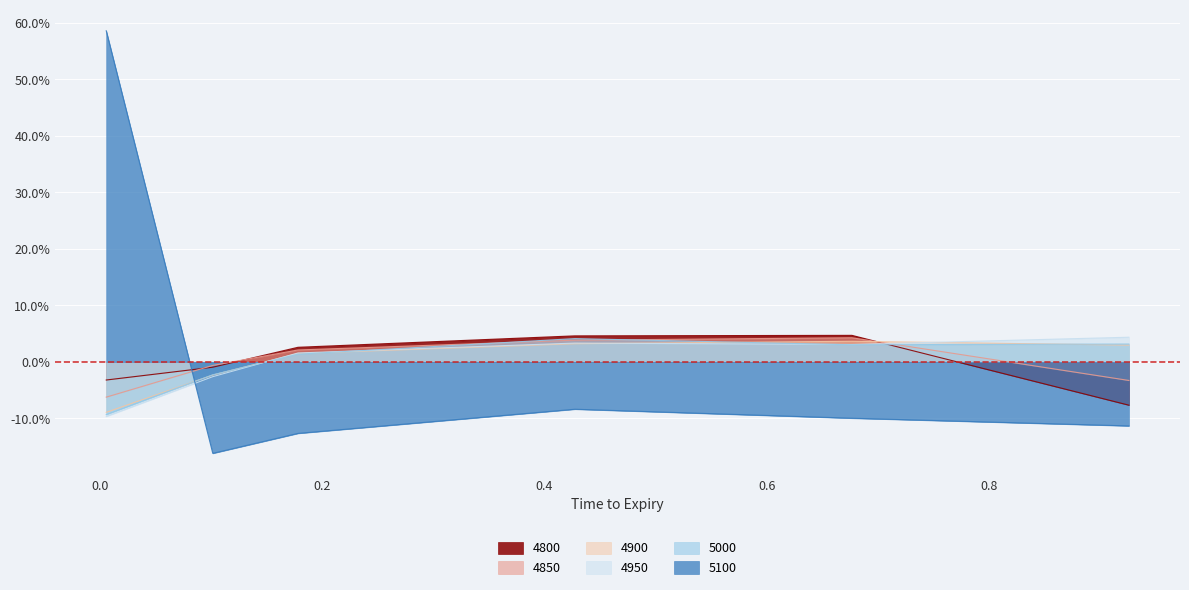

What is the approximate value of 4900 at 0.005479452054794521?

-0.1